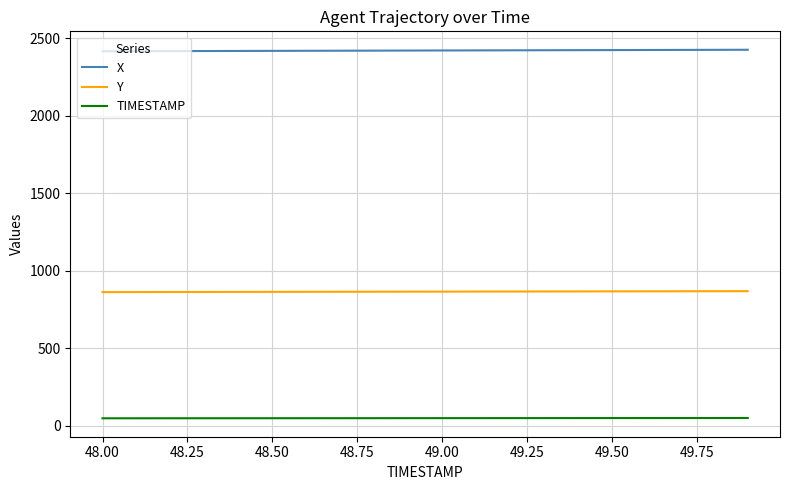

Rank the series by their average value, from highest to lowest.

X, Y, TIMESTAMP